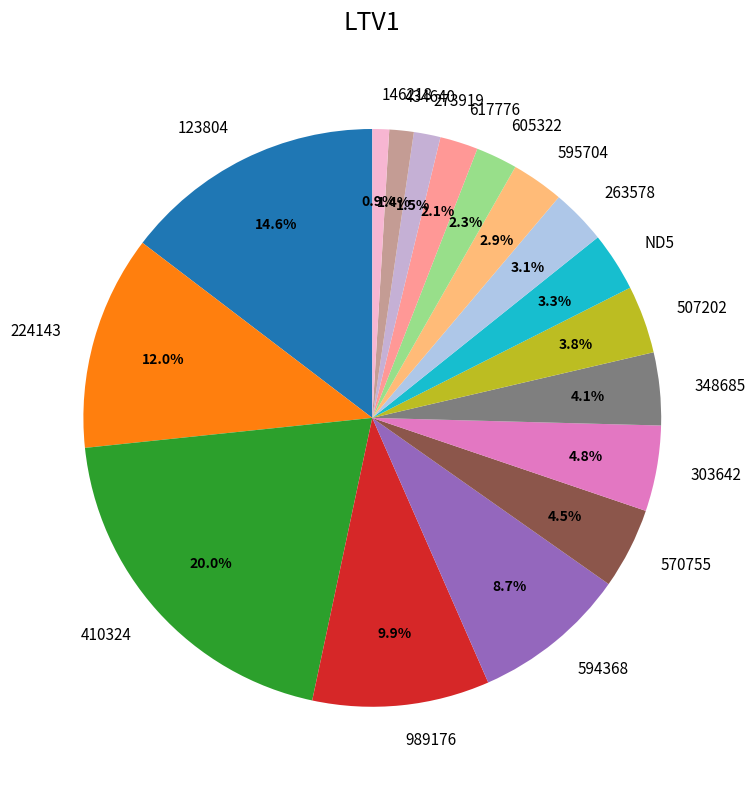

Is 123804 the majority of the pie?

No